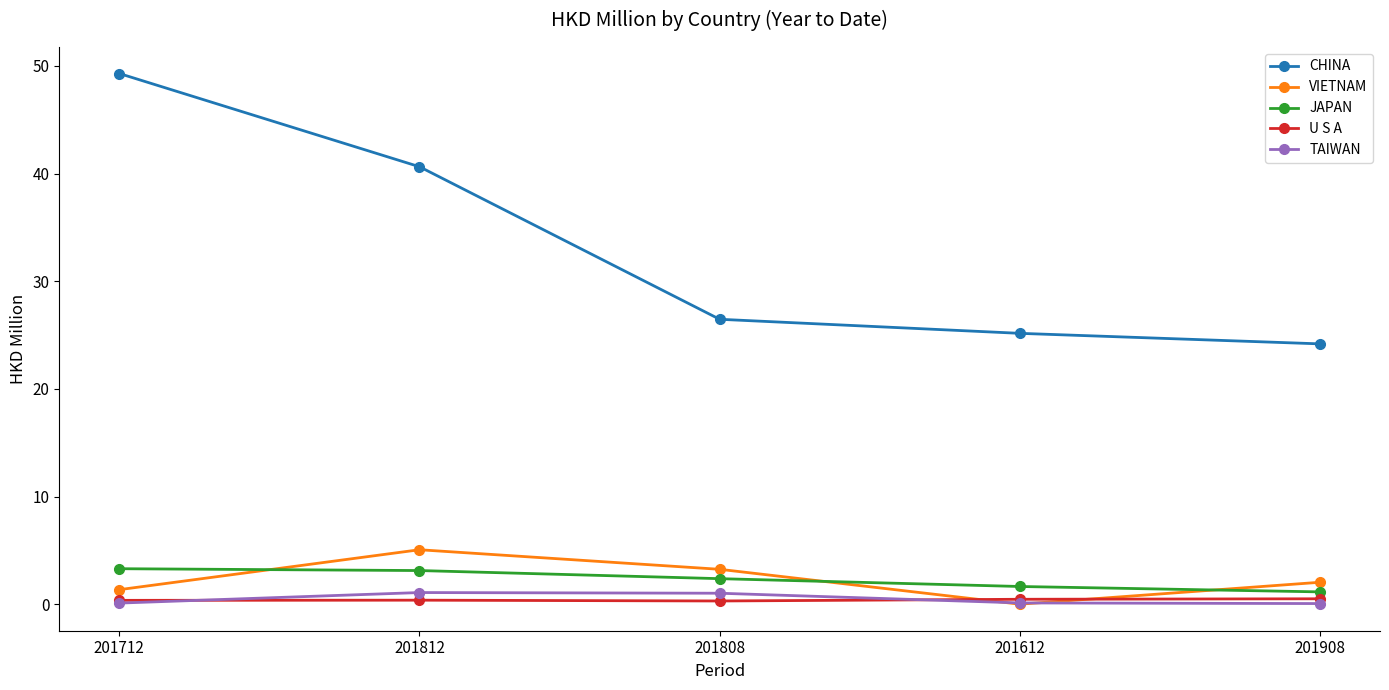

Read the VIETNAM value at 201712.

1.3